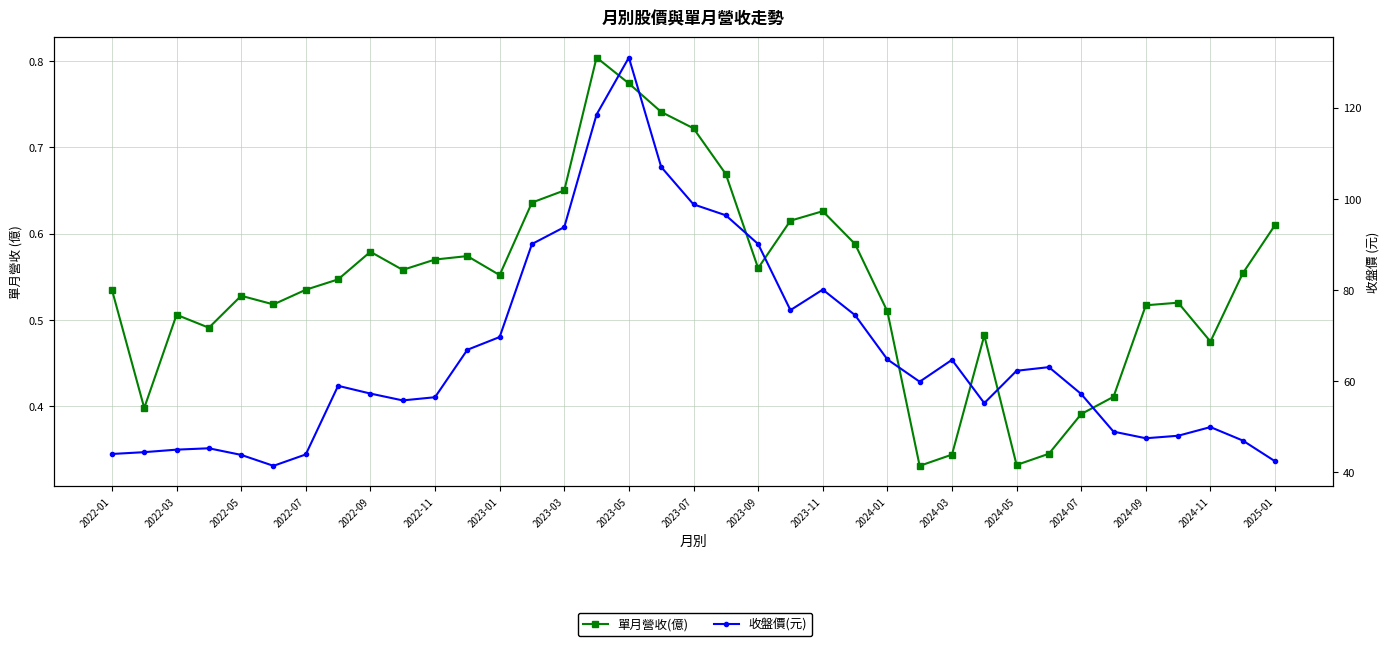

The 收盤價(元) series shows 63.1 at 29. True or false?

True